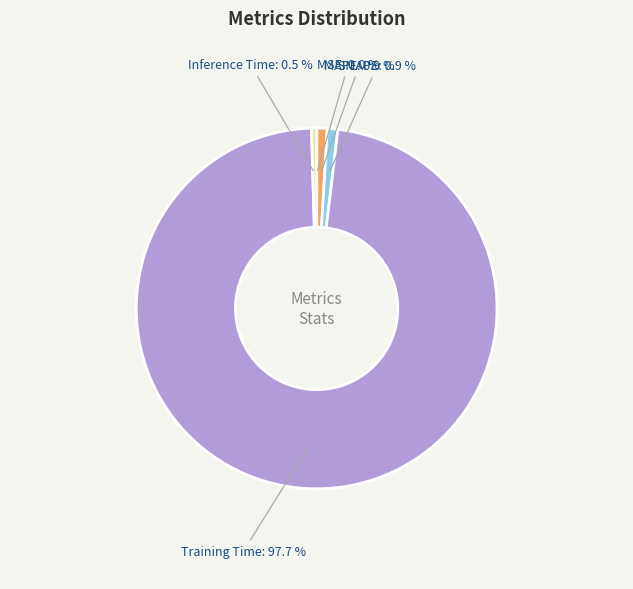

Is there a majority slice in this chart?

Yes